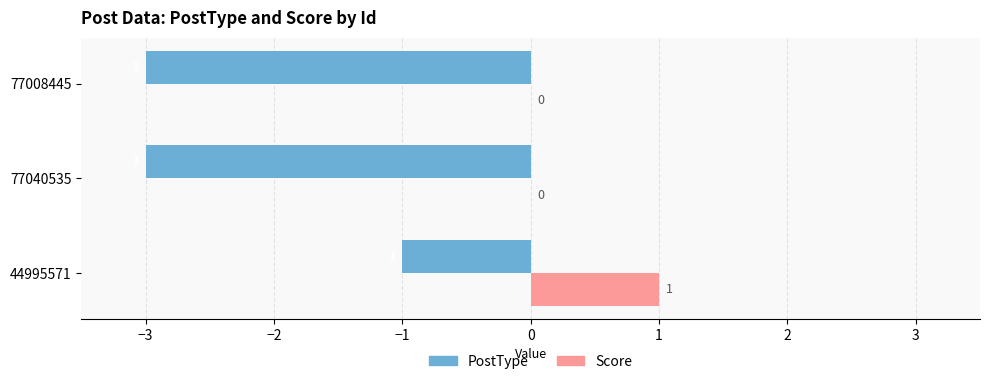

True or false: PostType has a value of -1 at 44995571.

True